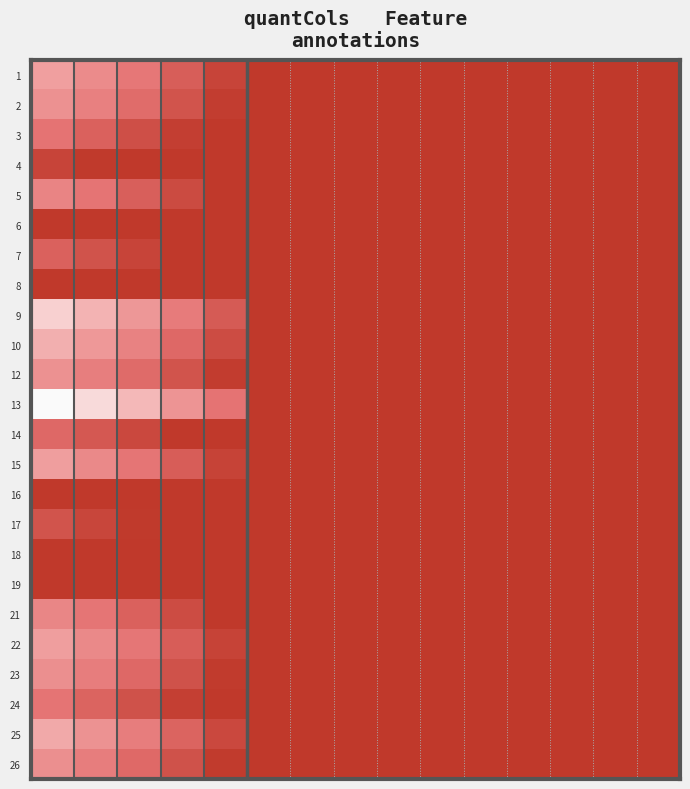

Reading left to right, list all the values displayed in this chart.

1: 0.6	0.5	0.4	0.3	0.2	0.1	0.1	0.1	0.1	0.1	0.1	0.1	0.1	0.1	0.1
2: 0.5	0.5	0.4	0.3	0.2	0.1	0.1	0.1	0.1	0.1	0.1	0.1	0.1	0.1	0.1
3: 0.4	0.3	0.3	0.2	0.2	0.1	0.1	0.1	0.1	0.1	0.1	0.1	0.1	0.1	0.1
4: 0.2	0.2	0.2	0.1	0.1	0.1	0.1	0.1	0.1	0.1	0.1	0.1	0.1	0.1	0.1
5: 0.5	0.4	0.3	0.3	0.2	0.1	0.1	0.1	0.1	0.1	0.1	0.1	0.1	0.1	0.1
6: 0.2	0.2	0.1	0.1	0.1	0.1	0.1	0.1	0.1	0.1	0.1	0.1	0.1	0.1	0.1
7: 0.3	0.3	0.2	0.2	0.1	0.1	0.1	0.1	0.1	0.1	0.1	0.1	0.1	0.1	0.1
8: 0.2	0.1	0.1	0.1	0.1	0.1	0.1	0.1	0.1	0.1	0.1	0.1	0.1	0.1	0.1
9: 0.8	0.7	0.6	0.4	0.3	0.1	0.1	0.1	0.1	0.1	0.1	0.1	0.1	0.1	0.1
10: 0.7	0.6	0.5	0.4	0.3	0.1	0.1	0.1	0.1	0.1	0.1	0.1	0.1	0.1	0.1
12: 0.5	0.5	0.4	0.3	0.2	0.1	0.1	0.1	0.1	0.1	0.1	0.1	0.1	0.1	0.1
13: 1.0	0.8	0.7	0.6	0.4	0.1	0.1	0.1	0.1	0.1	0.1	0.1	0.1	0.1	0.1
14: 0.4	0.3	0.3	0.2	0.1	0.1	0.1	0.1	0.1	0.1	0.1	0.1	0.1	0.1	0.1
15: 0.6	0.5	0.4	0.3	0.2	0.1	0.1	0.1	0.1	0.1	0.1	0.1	0.1	0.1	0.1
16: 0.1	0.1	0.1	0.1	0.1	0.1	0.1	0.1	0.1	0.1	0.1	0.1	0.1	0.1	0.1
17: 0.3	0.2	0.2	0.2	0.1	0.1	0.1	0.1	0.1	0.1	0.1	0.1	0.1	0.1	0.1
18: 0.2	0.1	0.1	0.1	0.1	0.1	0.1	0.1	0.1	0.1	0.1	0.1	0.1	0.1	0.1
19: 0.1	0.1	0.1	0.1	0.0	0.1	0.1	0.1	0.1	0.1	0.1	0.1	0.1	0.1	0.1
21: 0.5	0.4	0.3	0.3	0.2	0.1	0.1	0.1	0.1	0.1	0.1	0.1	0.1	0.1	0.1
22: 0.6	0.5	0.4	0.3	0.2	0.1	0.1	0.1	0.1	0.1	0.1	0.1	0.1	0.1	0.1
23: 0.5	0.4	0.4	0.3	0.2	0.1	0.1	0.1	0.1	0.1	0.1	0.1	0.1	0.1	0.1
24: 0.4	0.3	0.3	0.2	0.2	0.1	0.1	0.1	0.1	0.1	0.1	0.1	0.1	0.1	0.1
25: 0.6	0.5	0.4	0.4	0.3	0.1	0.1	0.1	0.1	0.1	0.1	0.1	0.1	0.1	0.1
26: 0.5	0.4	0.4	0.3	0.2	0.1	0.1	0.1	0.1	0.1	0.1	0.1	0.1	0.1	0.1